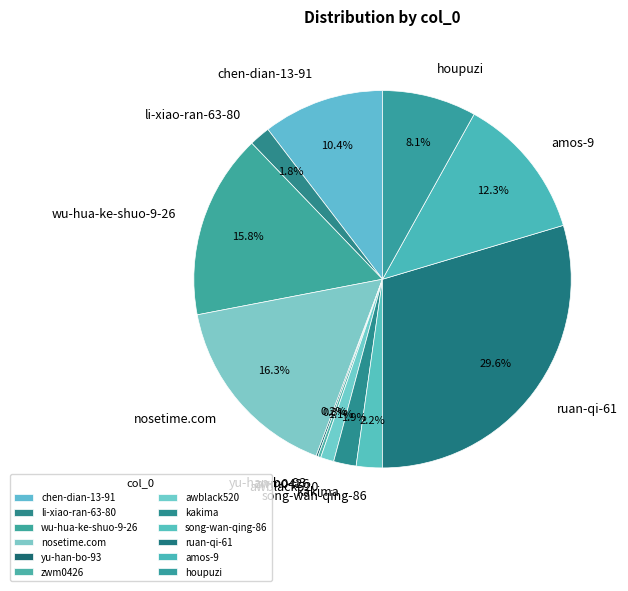

The ruan-qi-61 slice represents 30% of the pie. True or false?

True